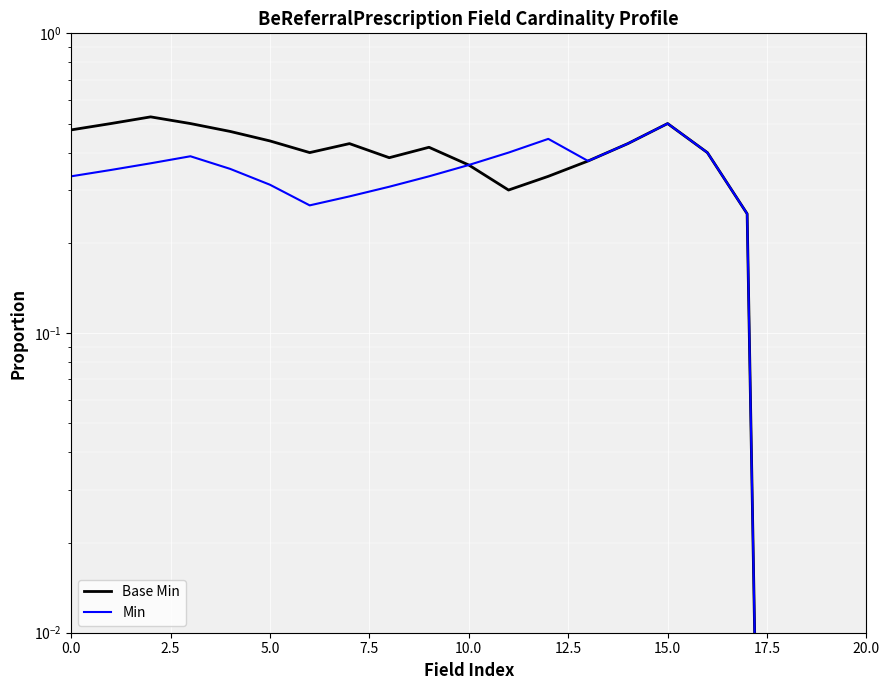

Is it true that Min equals 0.2 at 14?

False